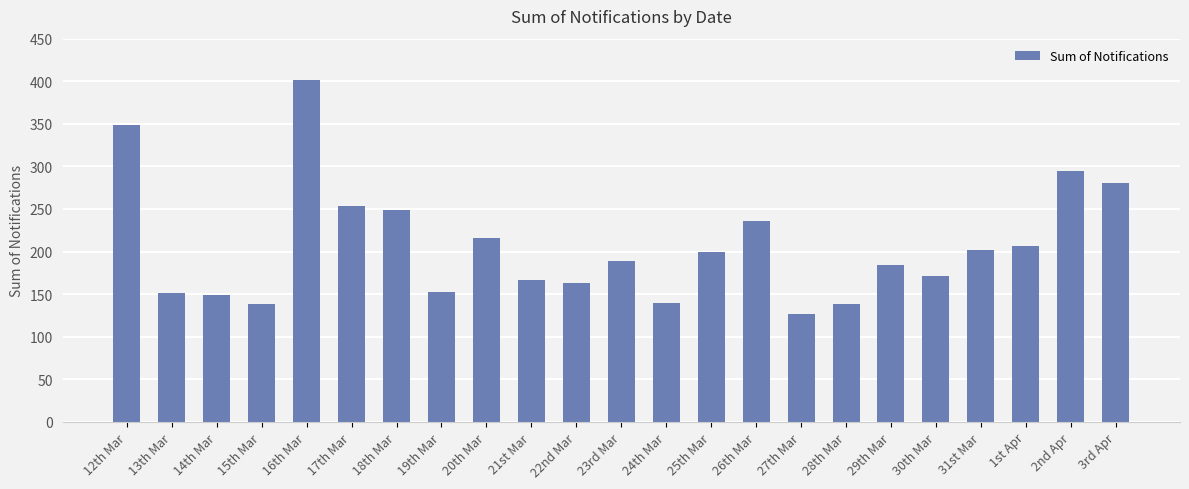

What is the difference between the values at 17th Mar and 25th Mar?

55